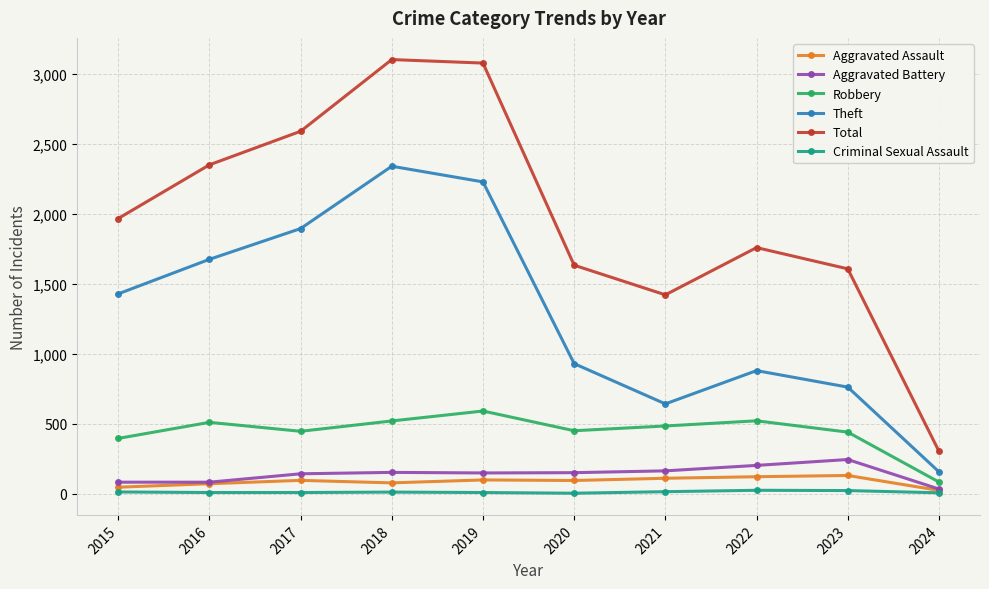

Rank the series at 2018 from lowest to highest value.

Criminal Sexual Assault, Aggravated Assault, Aggravated Battery, Robbery, Theft, Total